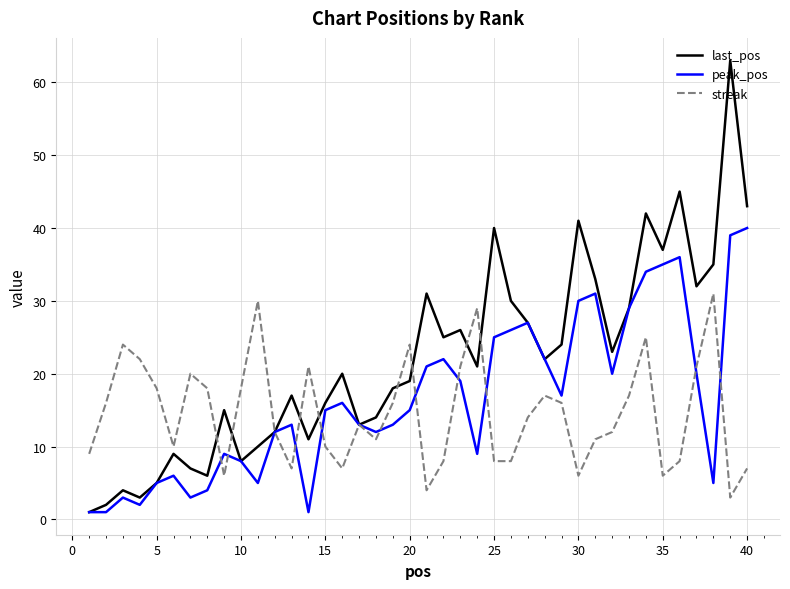

Which series has the largest total across all categories?

last_pos